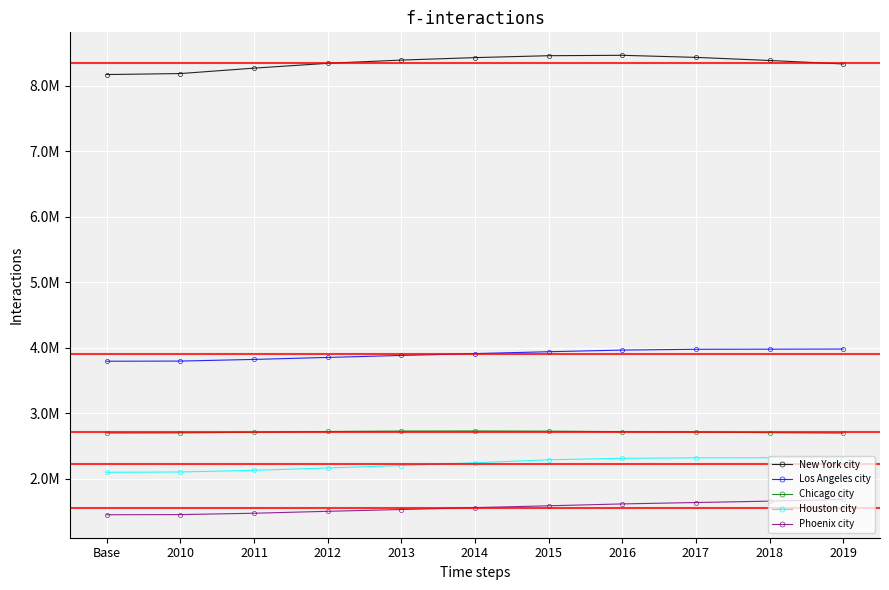

Reading left to right, extract all data points from this chart.

New York city: Base=8175031	2010=8190209	2011=8272948	2012=8346693	2013=8396091	2014=8433806	2015=8463049	2016=8469153	2017=8437478	2018=8390081	2019=8336817
Los Angeles city: Base=3793139	2010=3795512	2011=3820876	2012=3851202	2013=3881622	2014=3909901	2015=3938568	2016=3963226	2017=3975788	2018=3977596	2019=3979576
Chicago city: Base=2695652	2010=2697477	2011=2708114	2012=2719141	2013=2725731	2014=2727066	2015=2724344	2016=2716723	2017=2711069	2018=2701423	2019=2693976
Houston city: Base=2095517	2010=2100280	2011=2126032	2012=2161593	2013=2199391	2014=2241826	2015=2286908	2016=2309544	2017=2316750	2018=2318573	2019=2320268
Phoenix city: Base=1446691	2010=1449038	2011=1469796	2012=1499274	2013=1526491	2014=1555445	2015=1583690	2016=1612199	2017=1633560	2018=1654675	2019=1680992